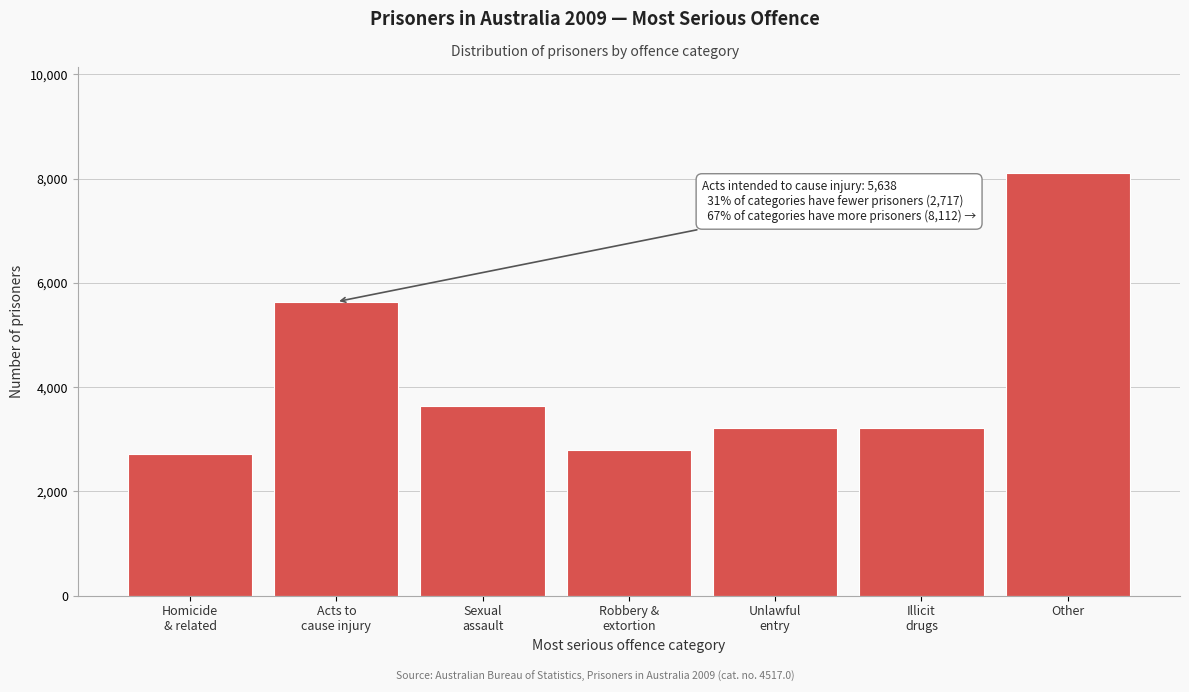

Which category has the highest value across all series?

Other